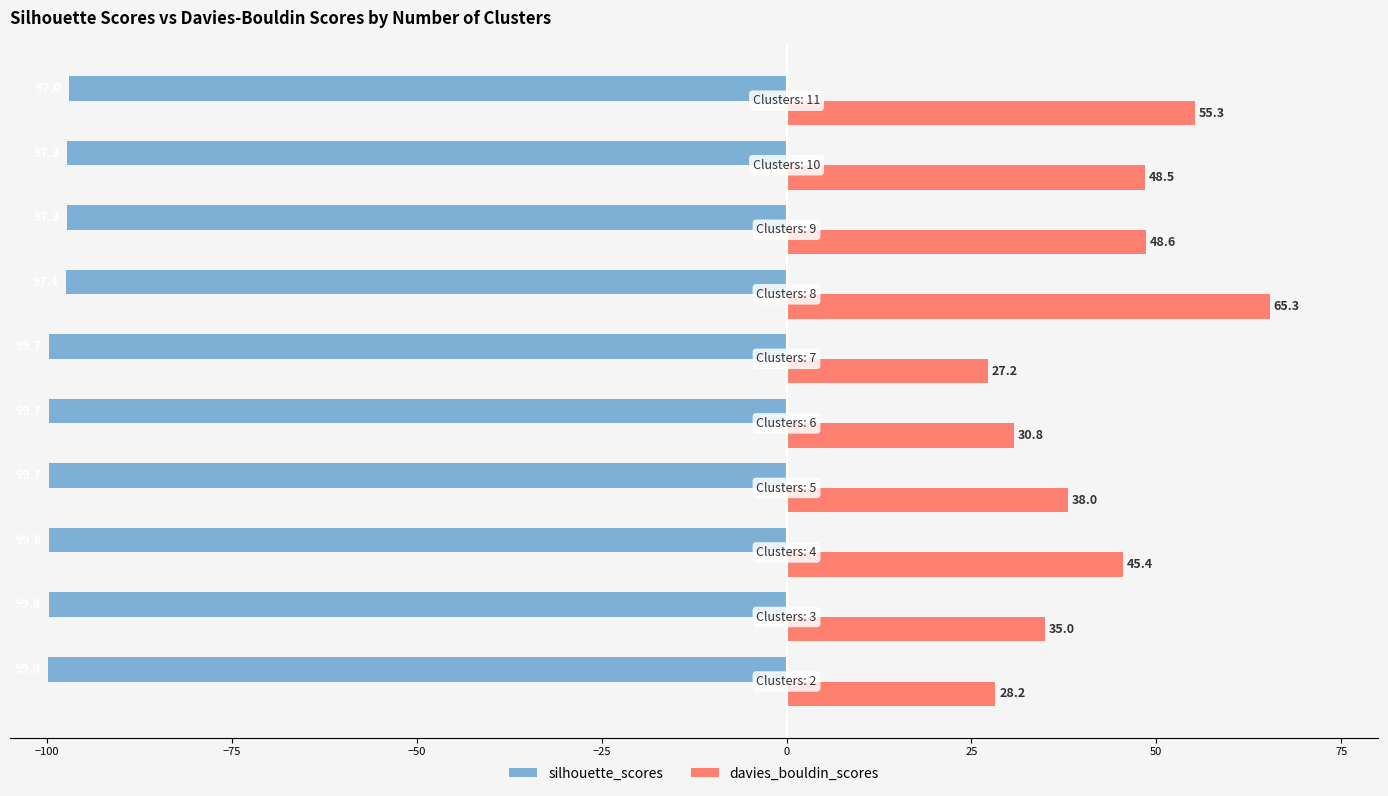

At how many categories does at least one series exceed 5?

10